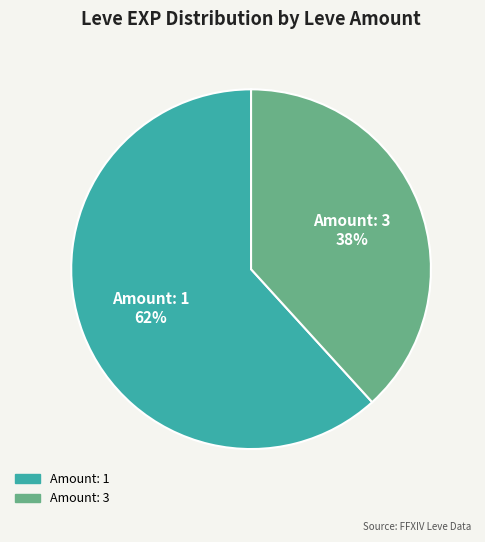

To the nearest percent, what is the difference between the largest and smallest slice percentages?

24%